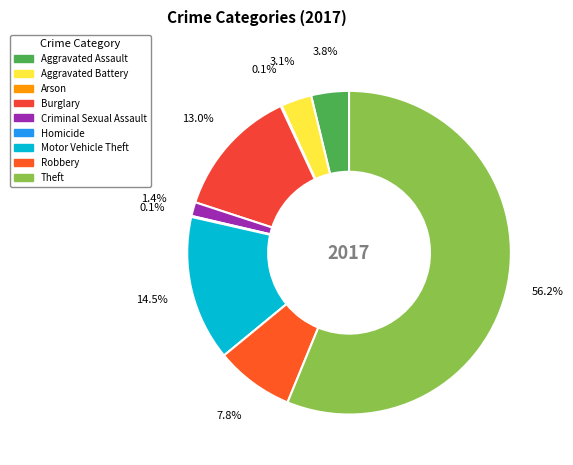

Do Criminal Sexual Assault and Burglary together represent more than half of the pie?

No